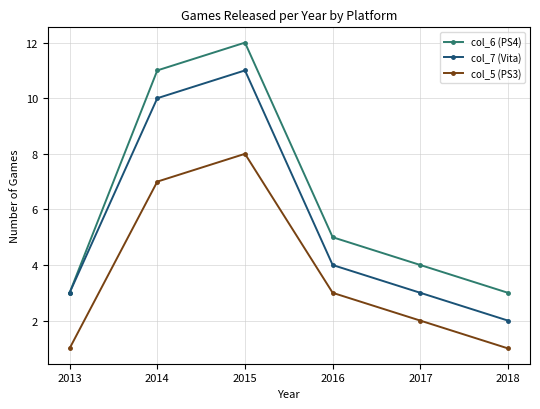

True or false: col_7 (Vita) and col_5 (PS3) cross at least once.

False